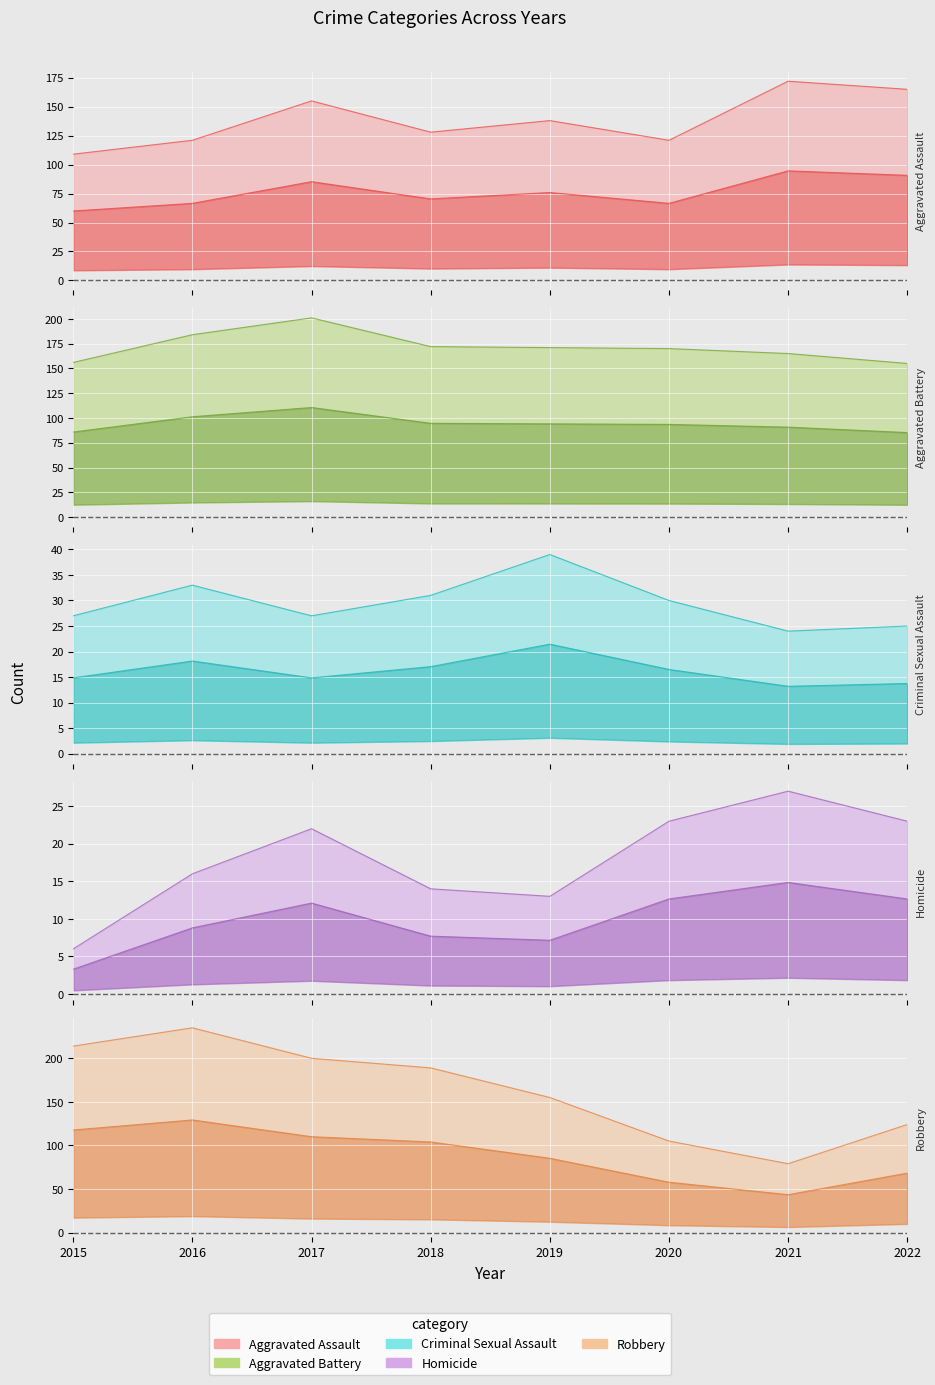

How many categories are shown in the chart?

8